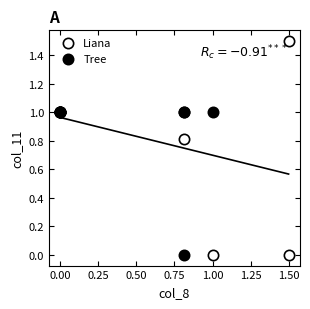

Which series has the largest Y range (max minus min)?

Liana